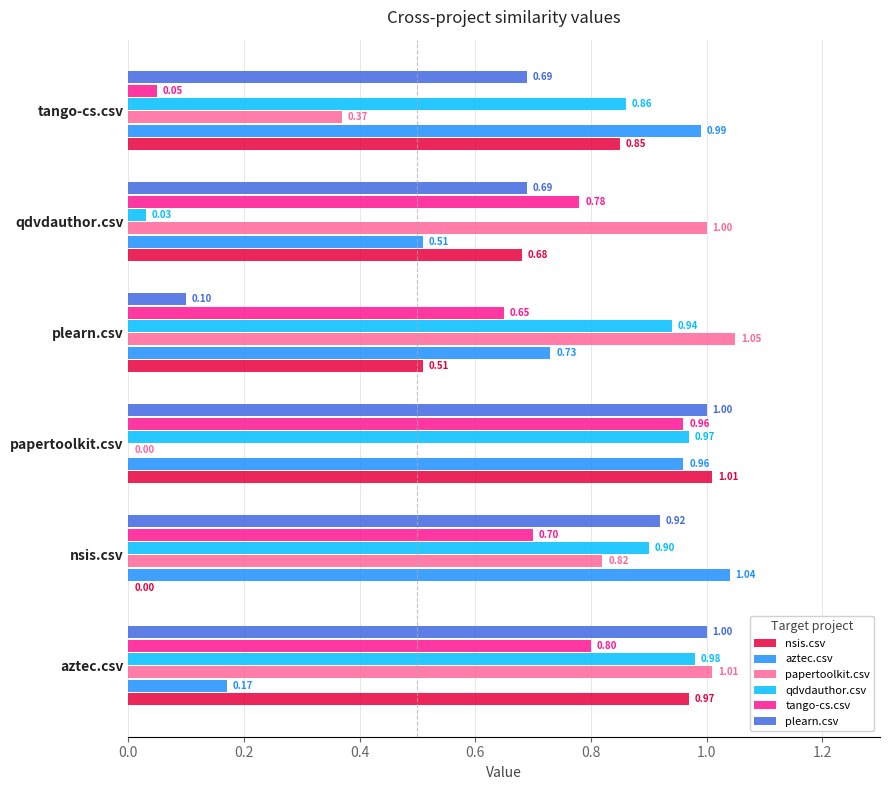

How many data points in nsis.csv are above 0?

5